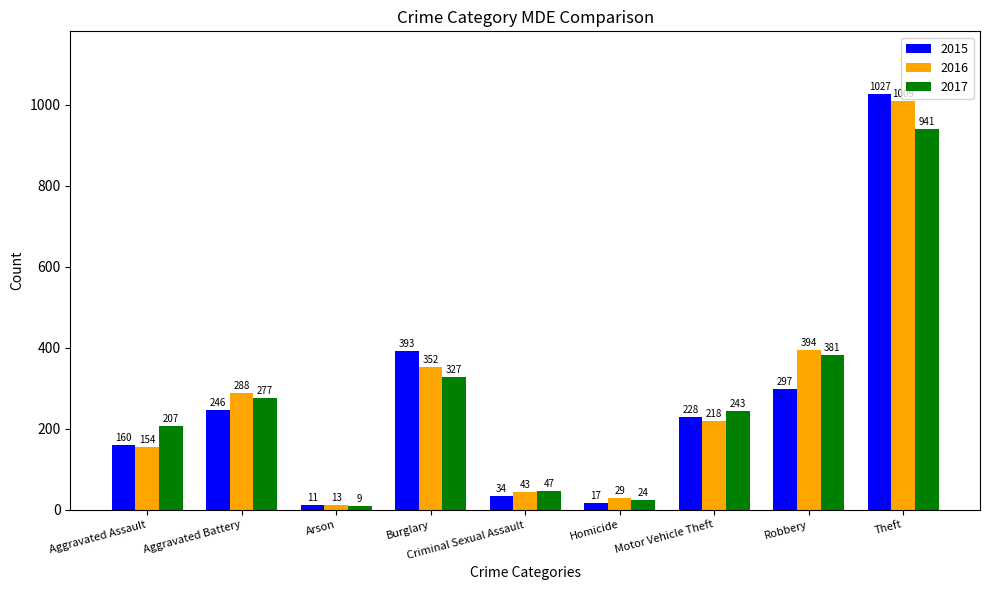

What is the difference between the 2015 values at Criminal Sexual Assault and Theft?

993